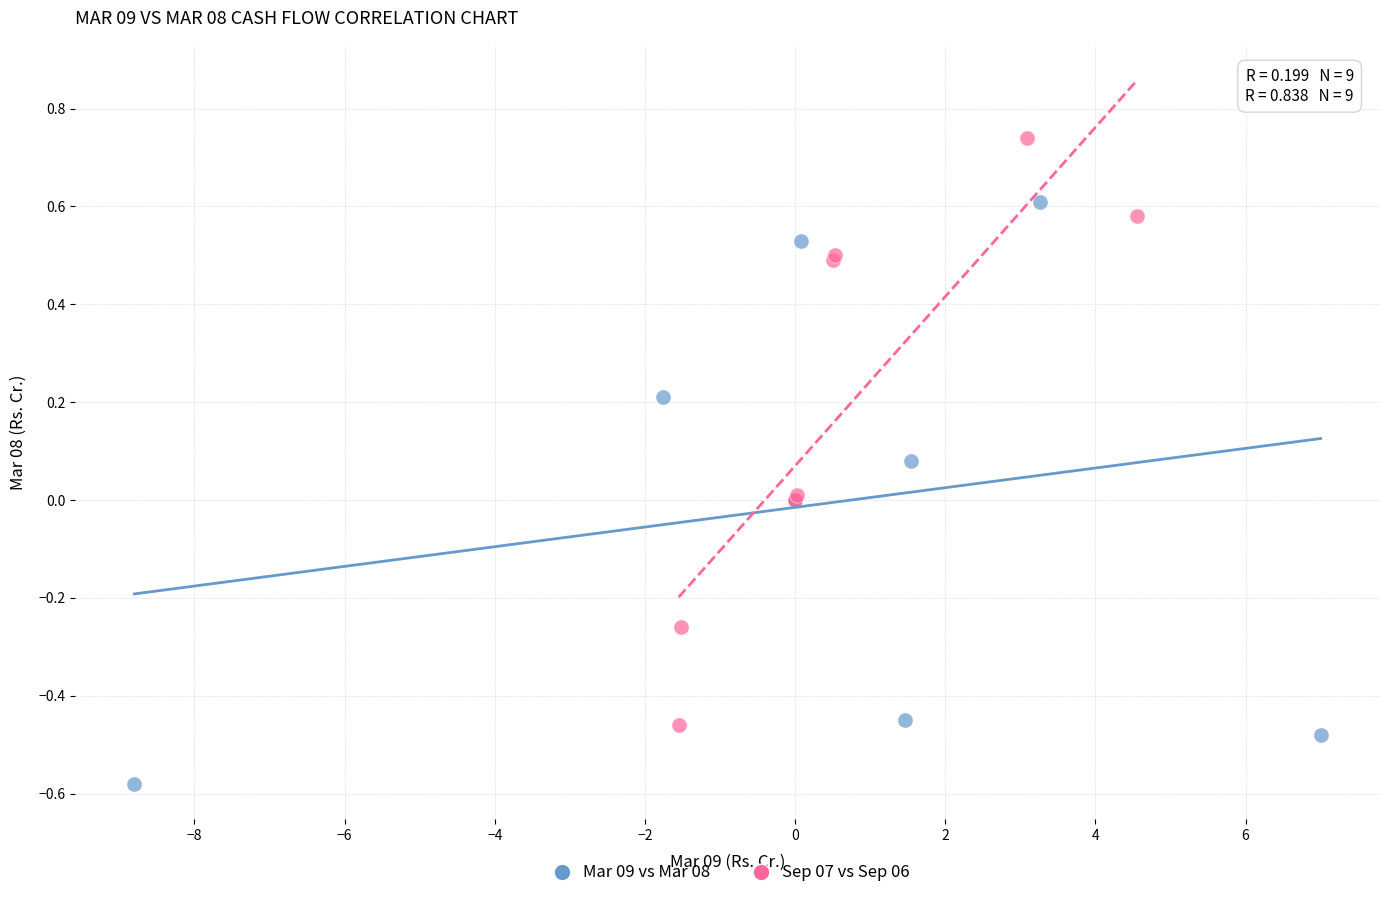

Which series reaches the maximum Y coordinate?

Sep 07 vs Sep 06